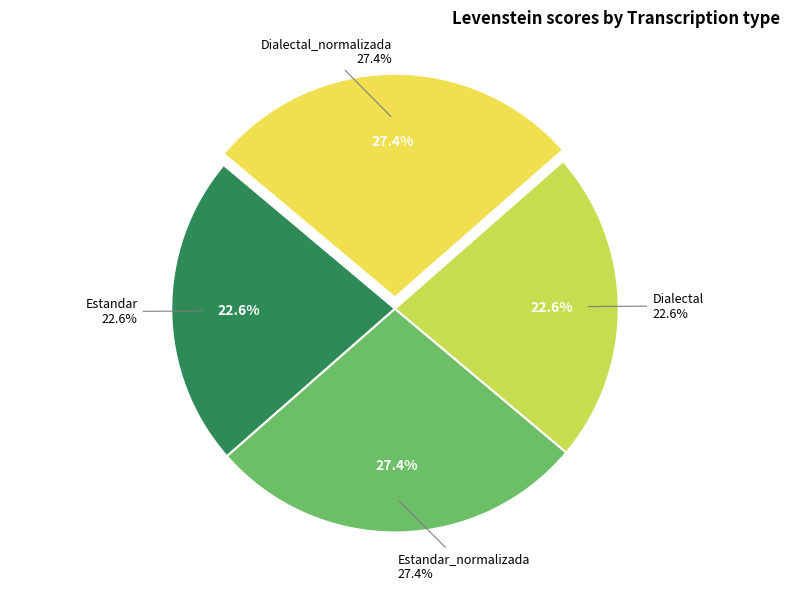

Which has a higher value, Dialectal or Estandar_normalizada?

Estandar_normalizada